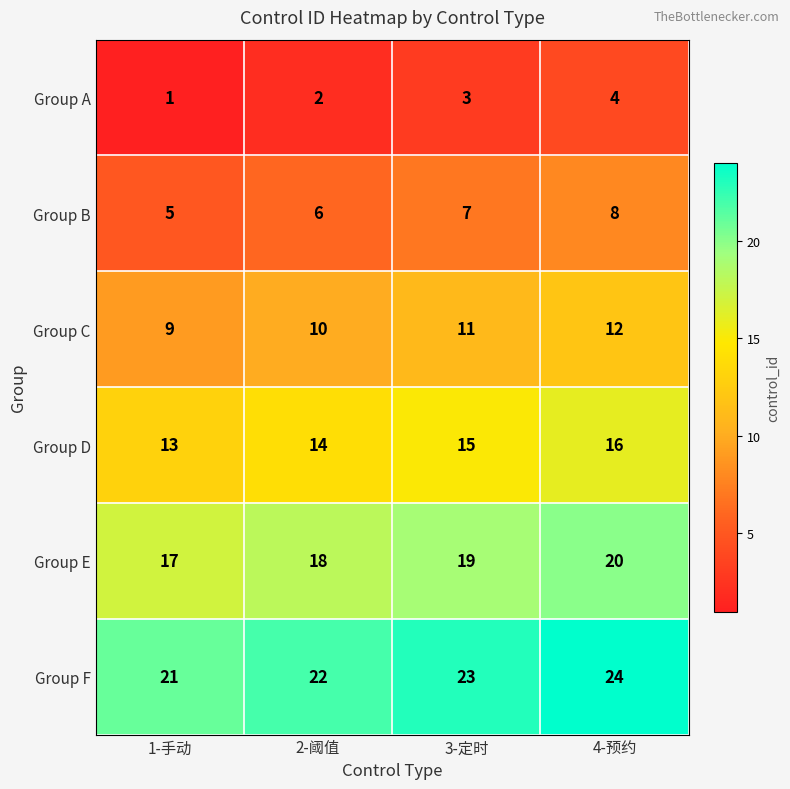

How many data points in Group E are less than 19?

2